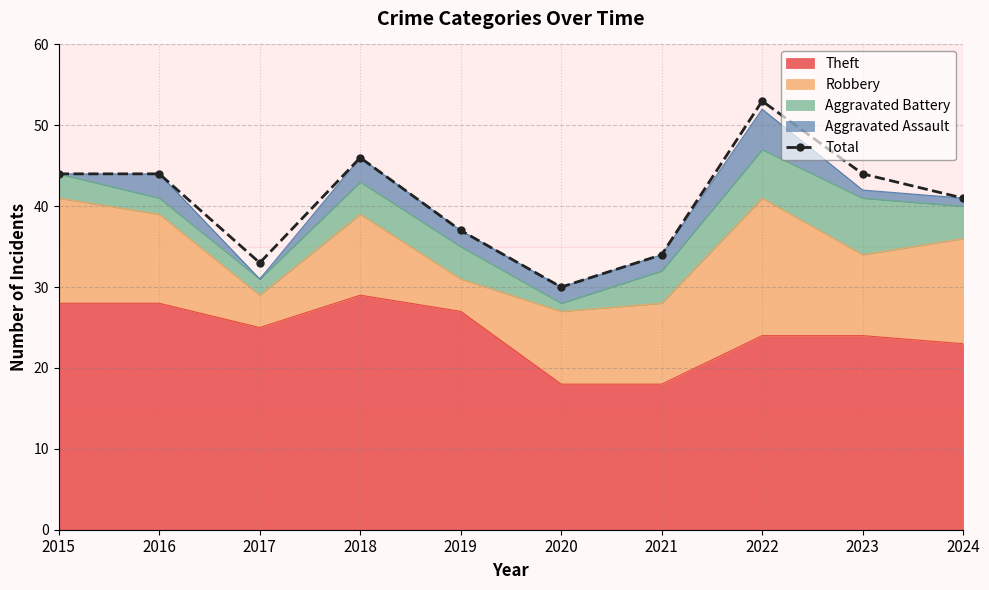

Rank the categories by value from highest to lowest.

2022, 2018, 2015, 2016, 2023, 2024, 2019, 2021, 2017, 2020